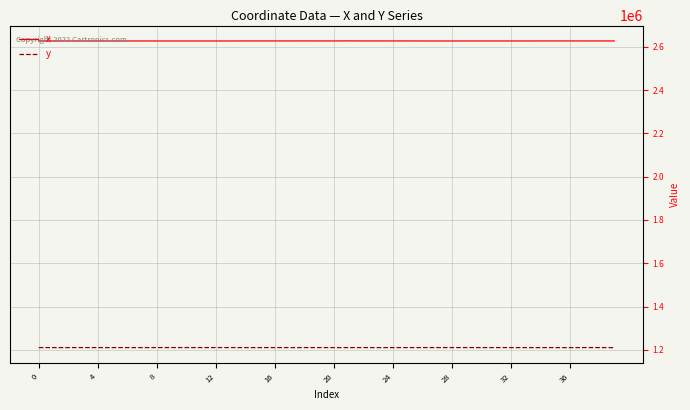

True or false: y and x intersect in this chart.

False